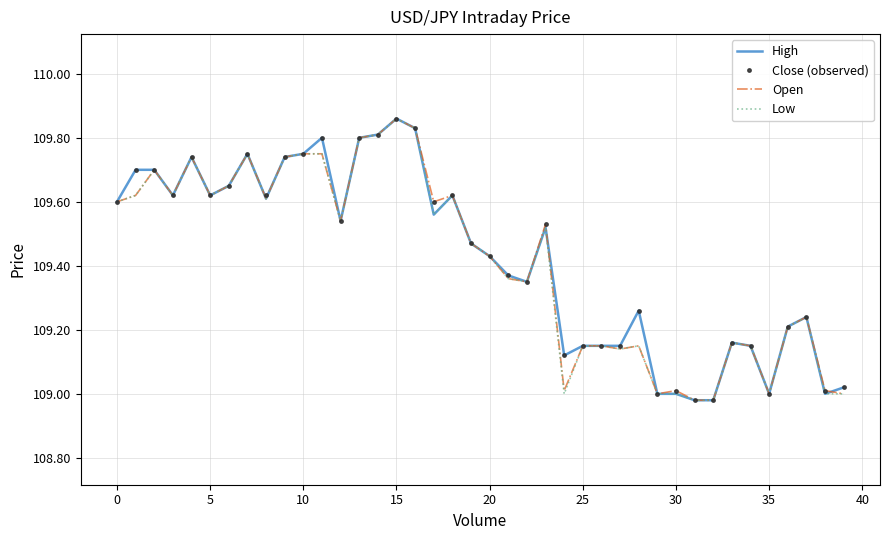

Which category has the highest value in the Low series?

15